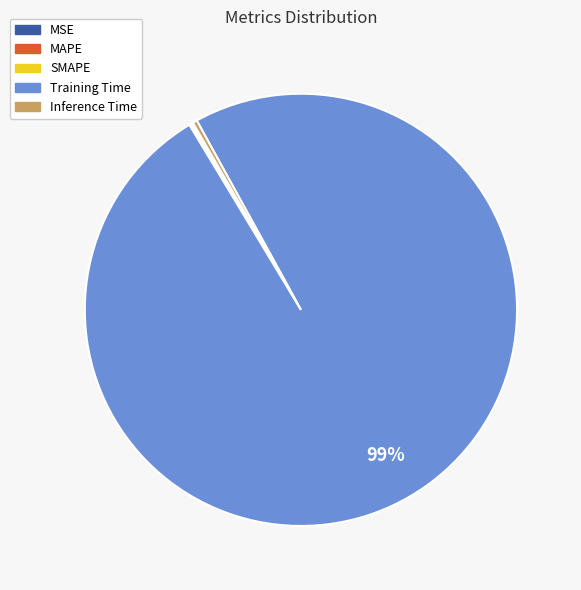

What is the largest slice in the pie chart?

Training Time